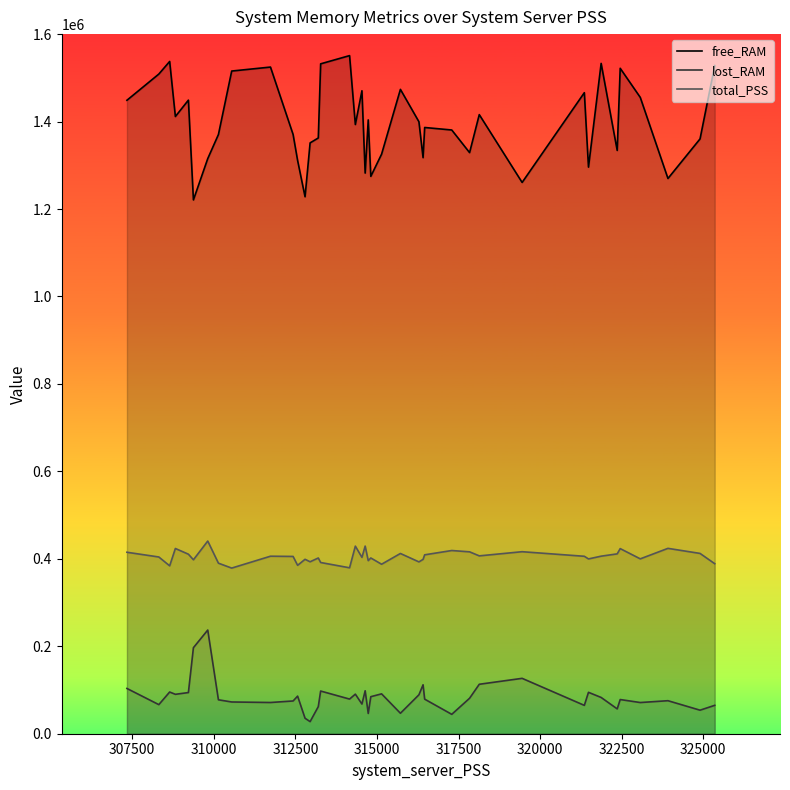

Which series has the largest total across all categories?

free_RAM